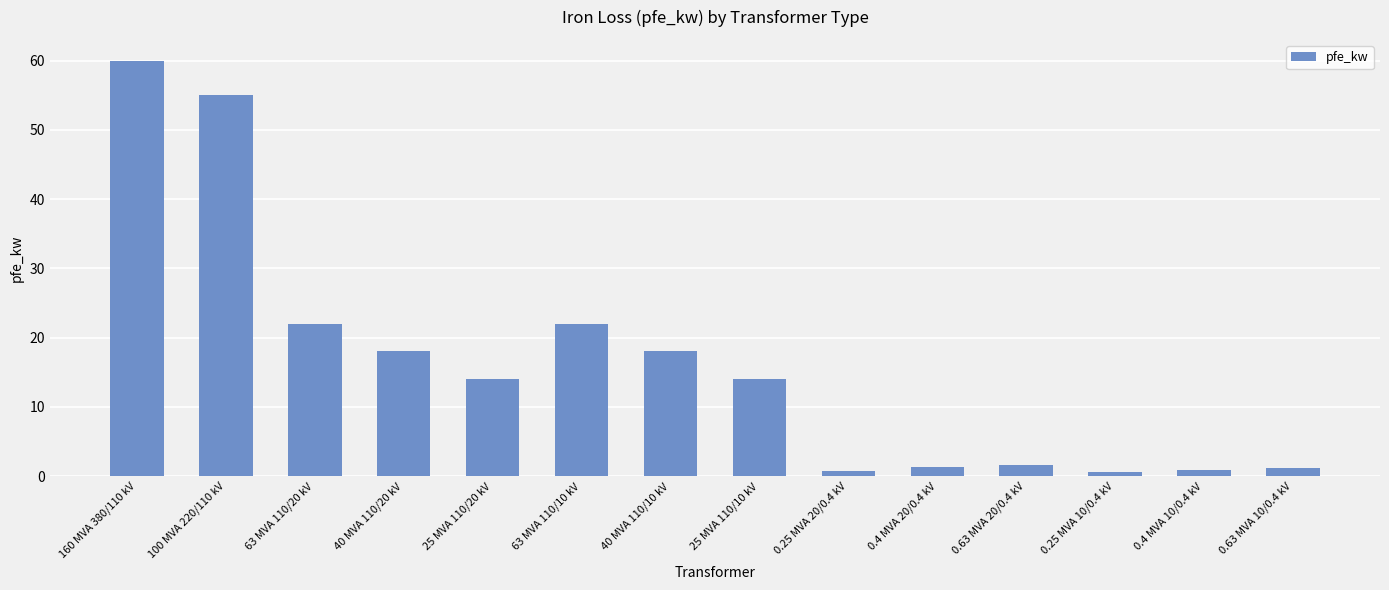

Count the number of categories in the chart.

14